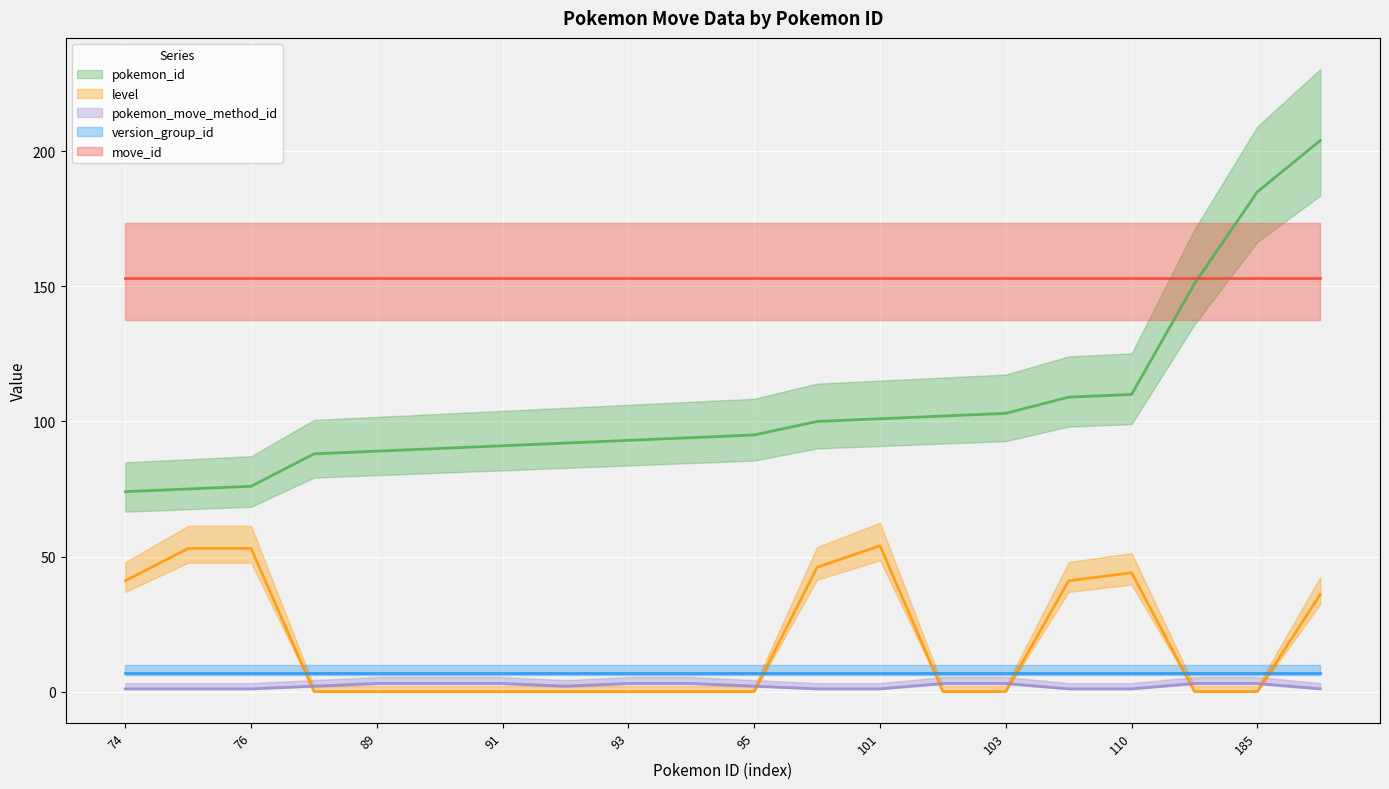

What is the average value of the pokemon_id (line) series?

106